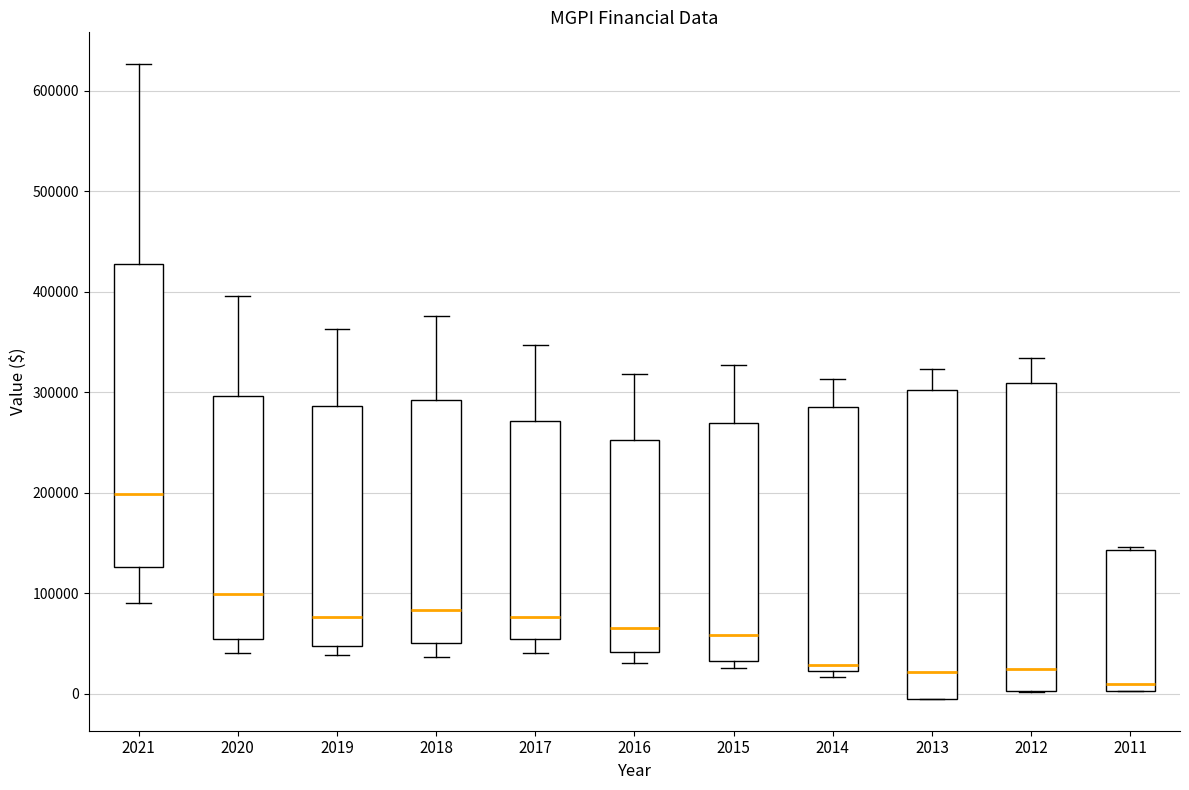

Which box has the highest median line?

2021